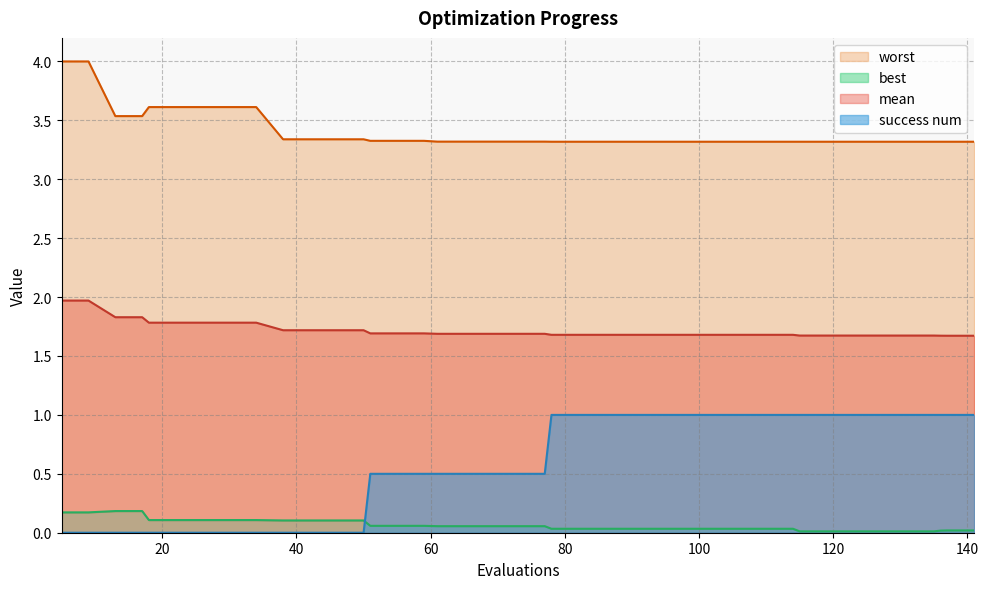

At how many categories does at least one series exceed 3?

40